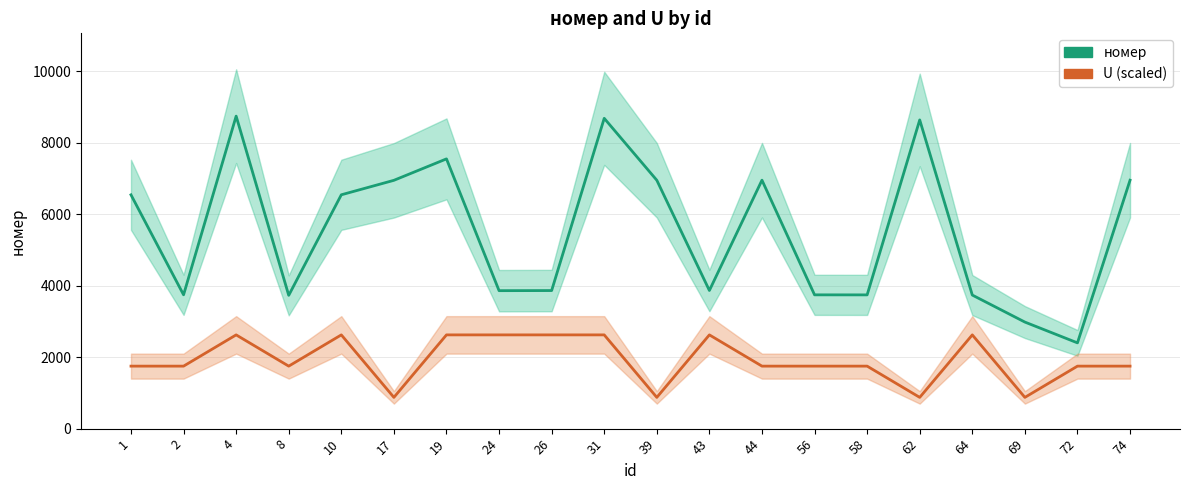

What is the difference between the maximum and minimum values in the номер series?

6345.0